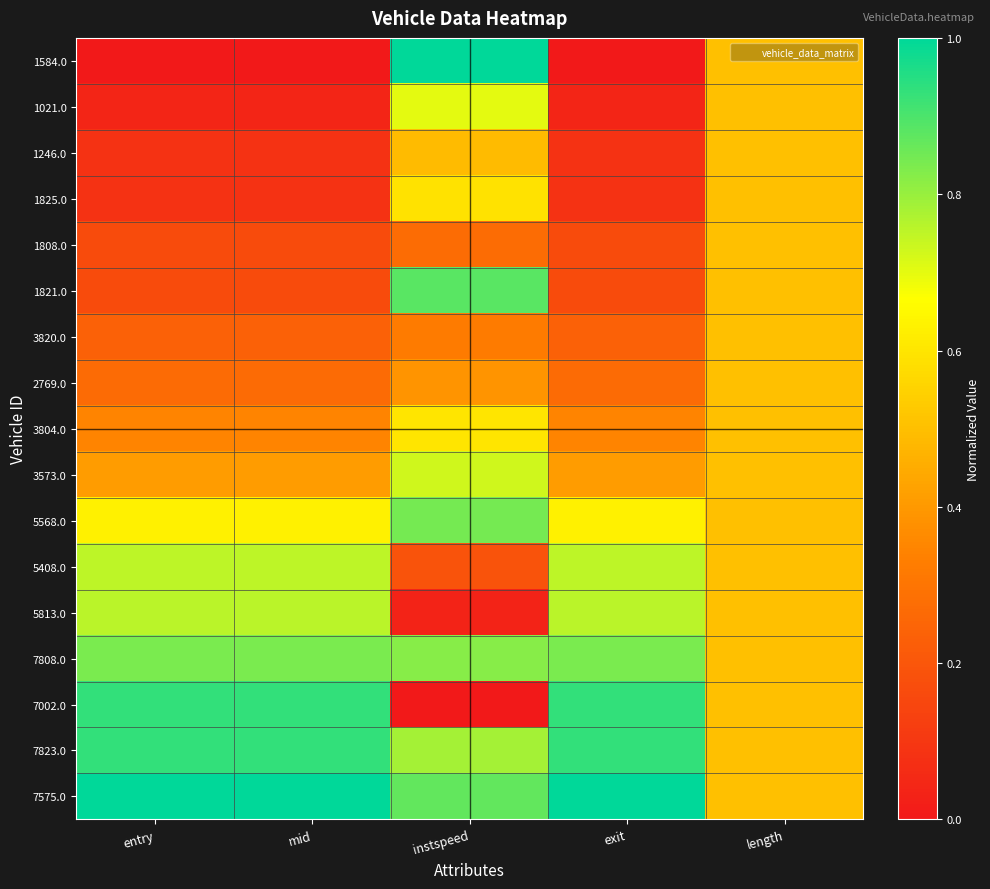

What is the greatest value displayed?

1.0